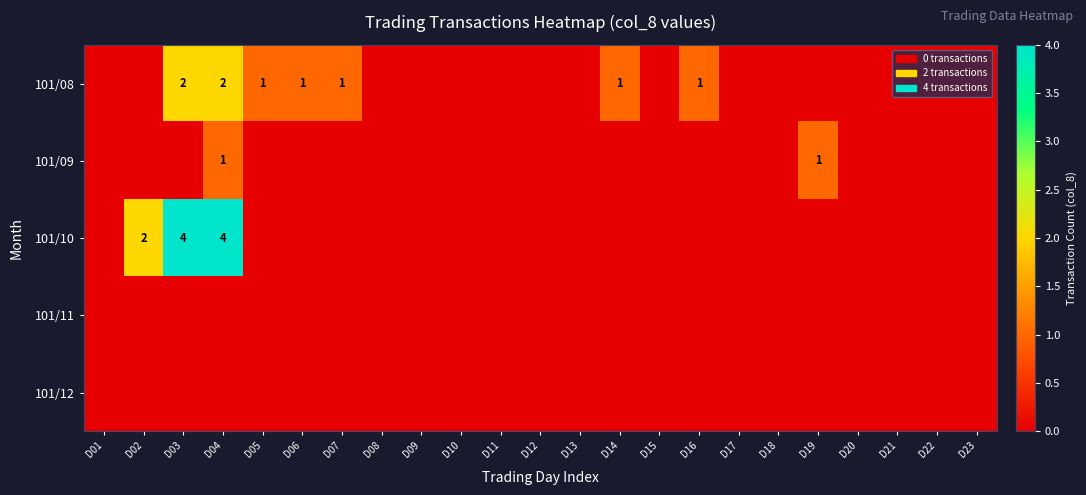

The value of 101/10 at D02 is 1. True or false?

False